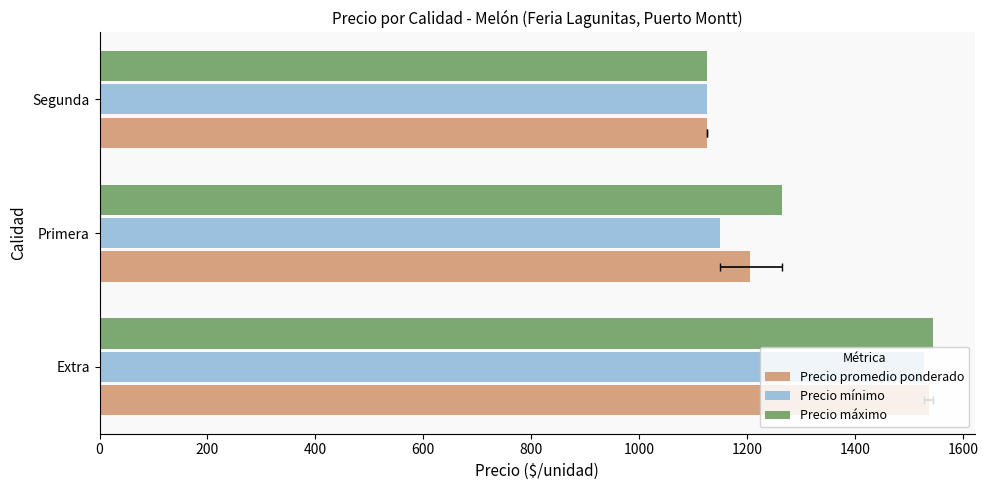

How many data points does each series have?

3